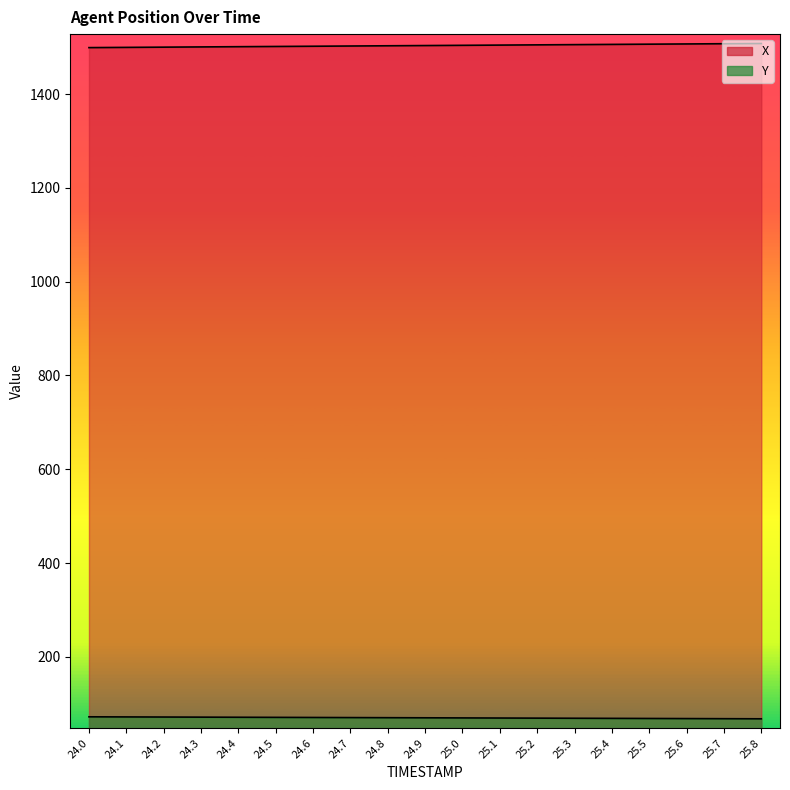

At which label does Y first exceed 69?

24.0